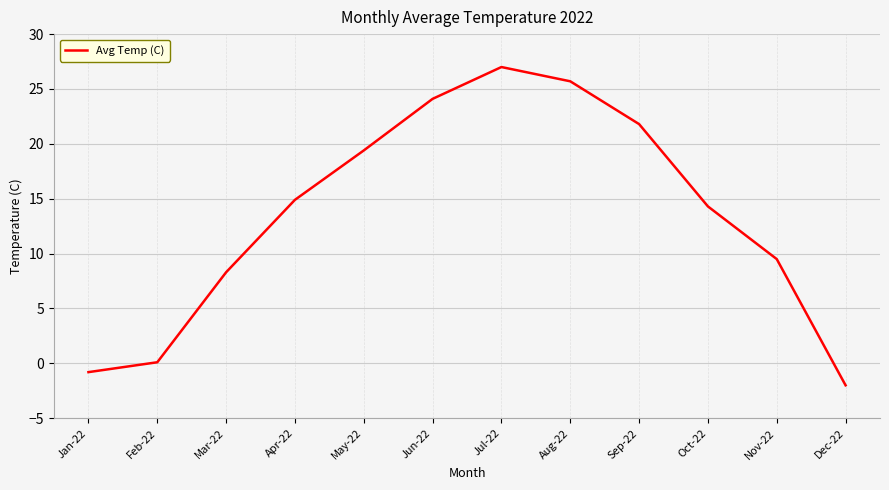

How many values exceed 14?

7